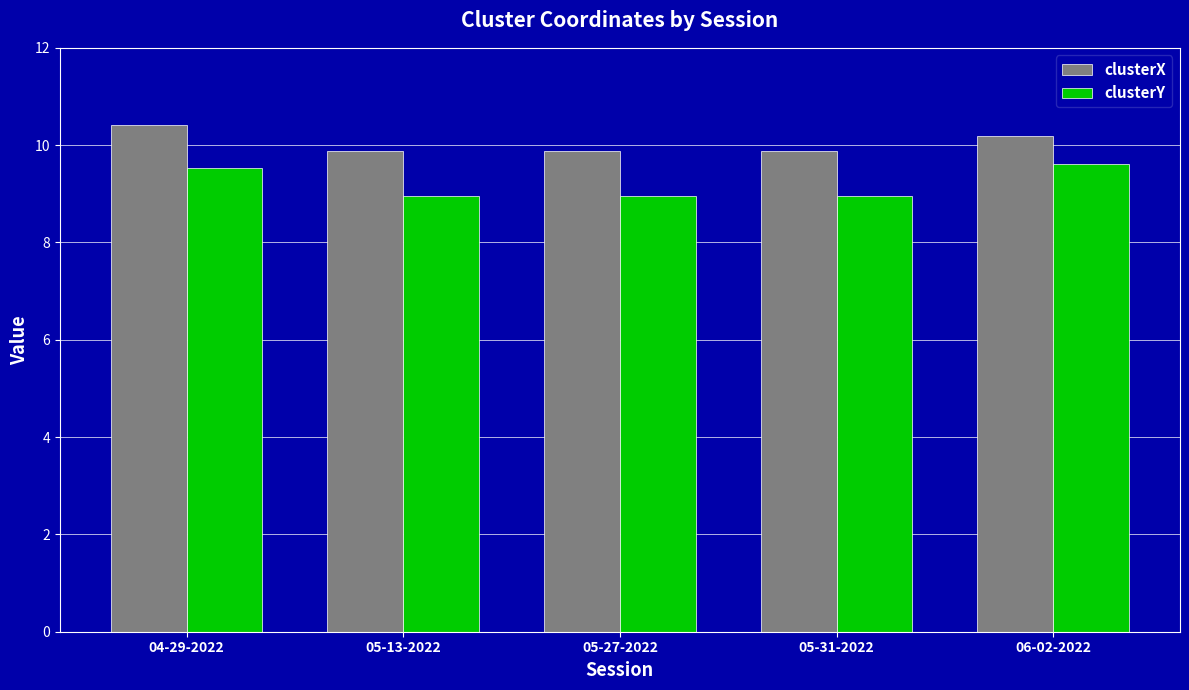

Is the value of clusterY at 04-29-2022 greater than the value of clusterX at 05-27-2022?

No